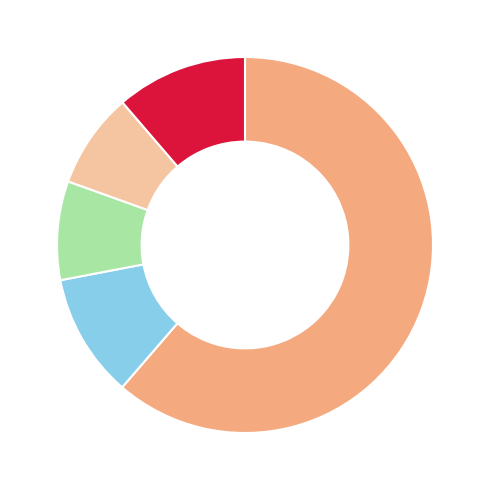

Is there any slice that represents more than half of the pie?

Yes